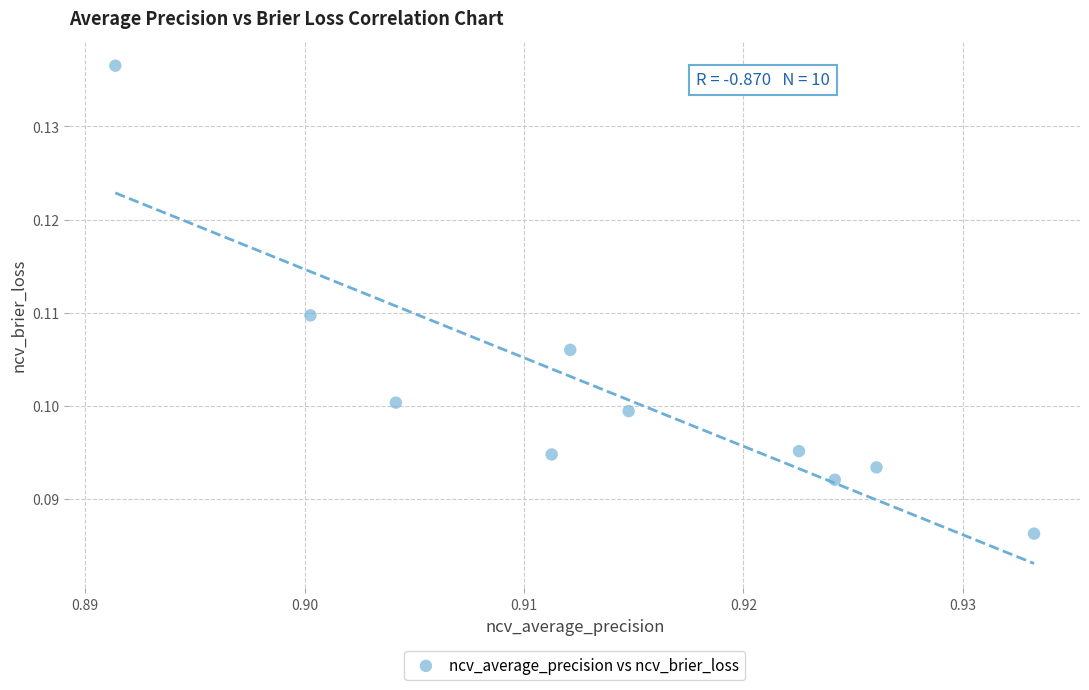

What is the average X value?

0.9